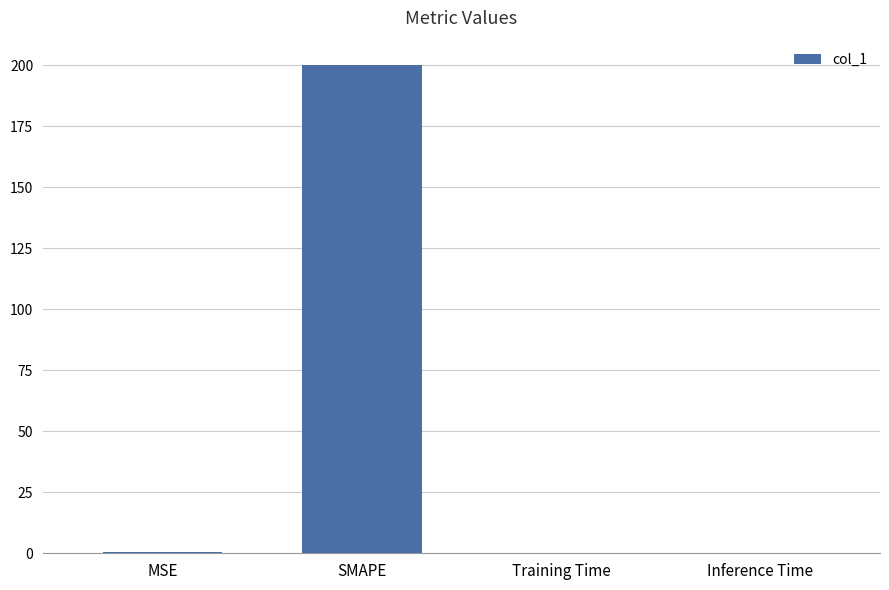

The chart shows a value of 0.0 at Inference Time. True or false?

True